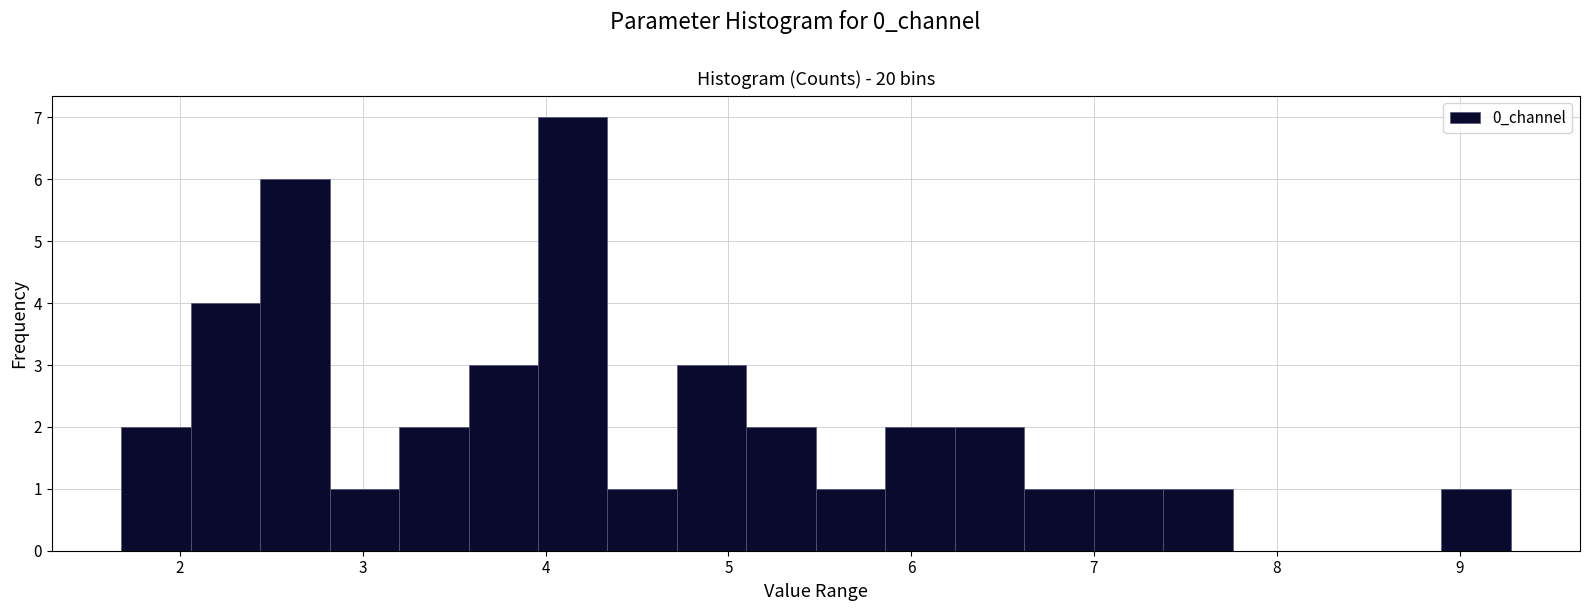

Read against the x-axis, roughly where is the centre of the tallest bar?

4.1